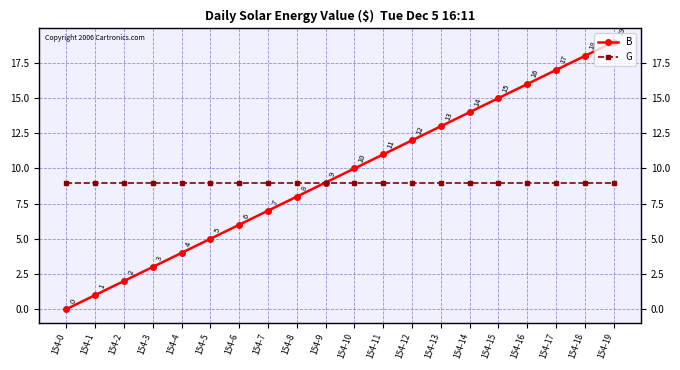

True or false: B has more than 2 points higher than both neighbors.

False